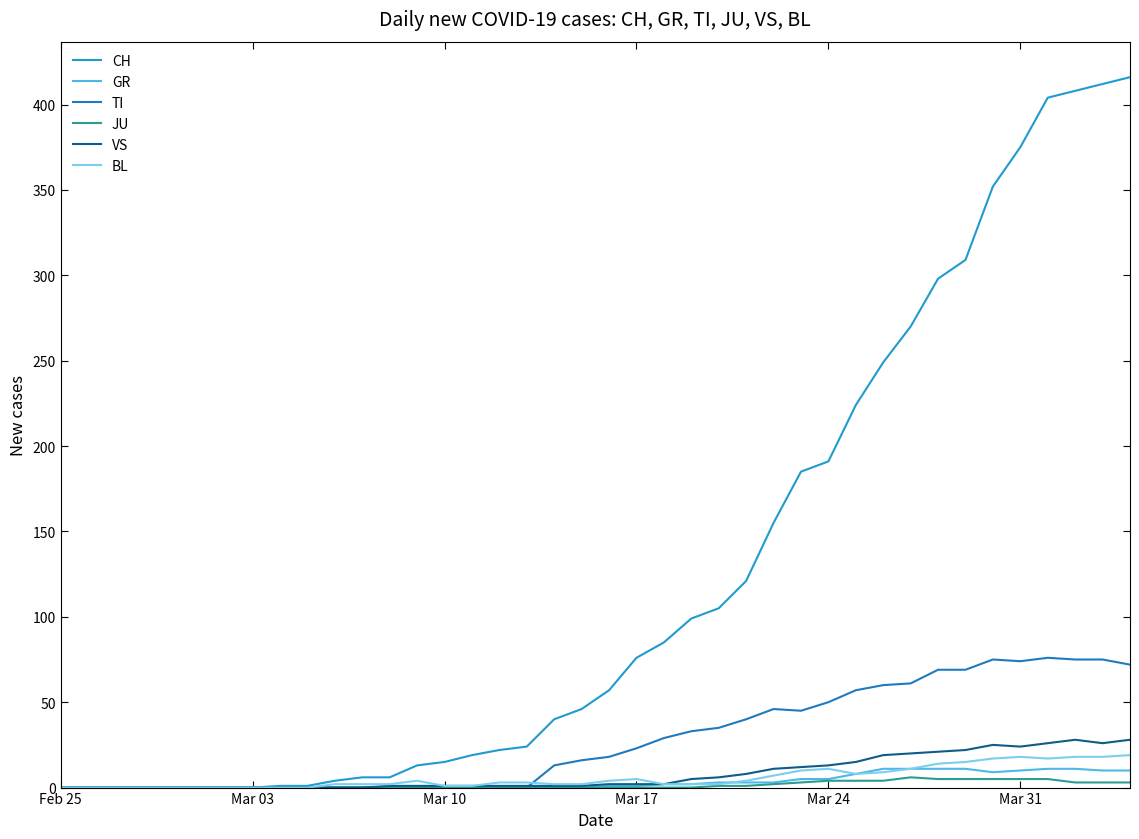

Does the chart display data point markers on the line(s)?

No